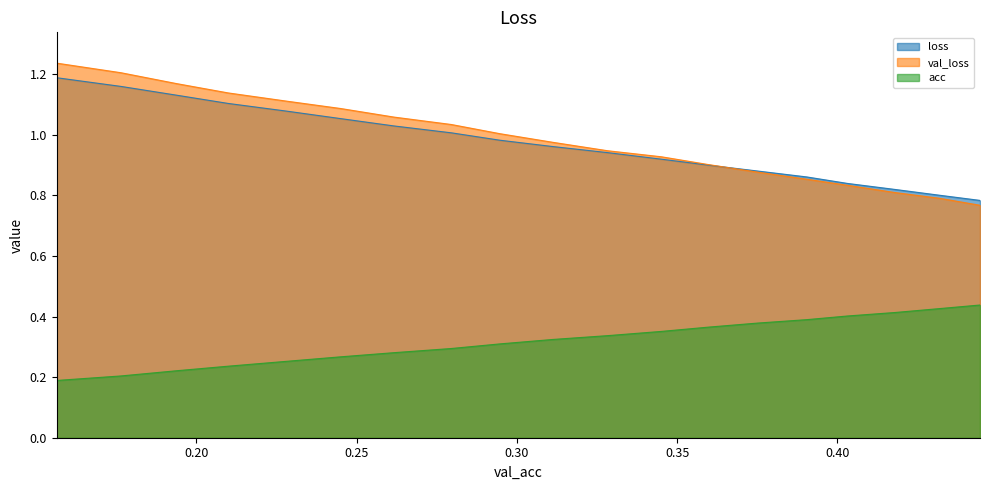

At which label does loss reach its minimum?

0.4444995189289014